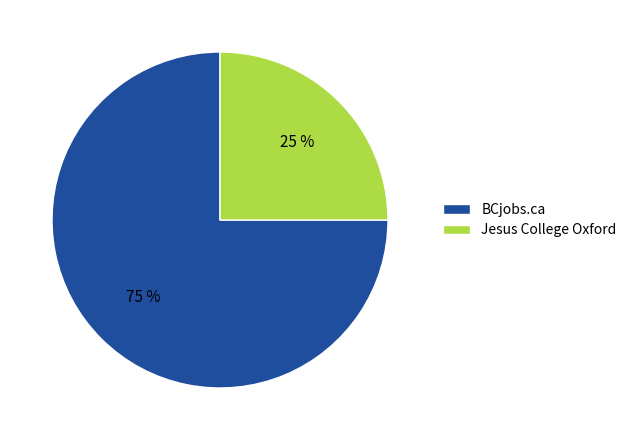

Is there any slice that represents more than half of the pie?

Yes